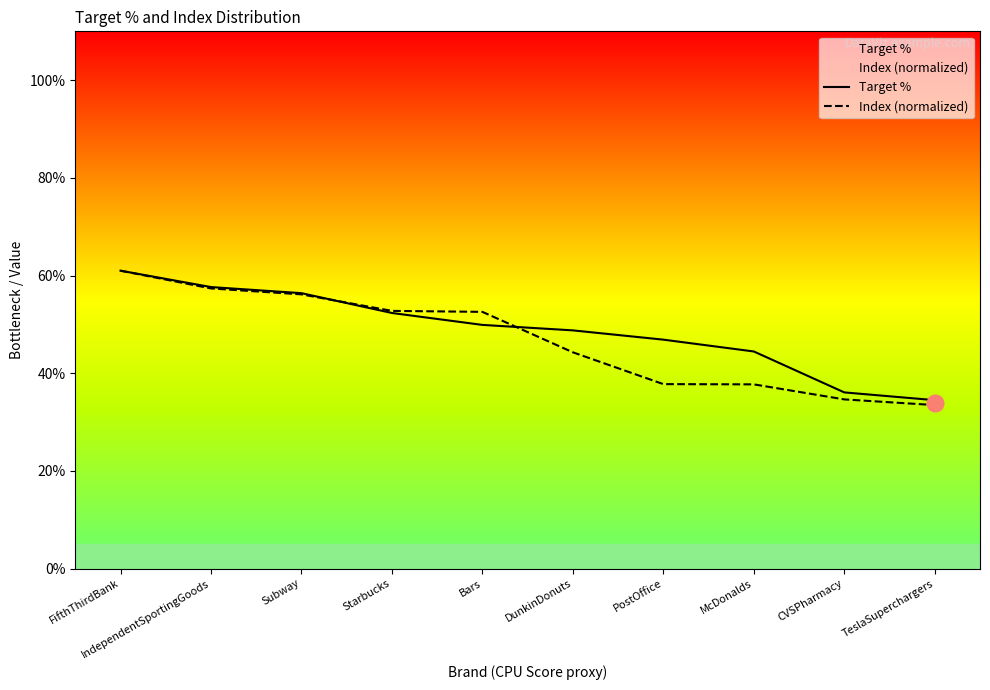

What is the average value of the Index (normalized) series?

46.8